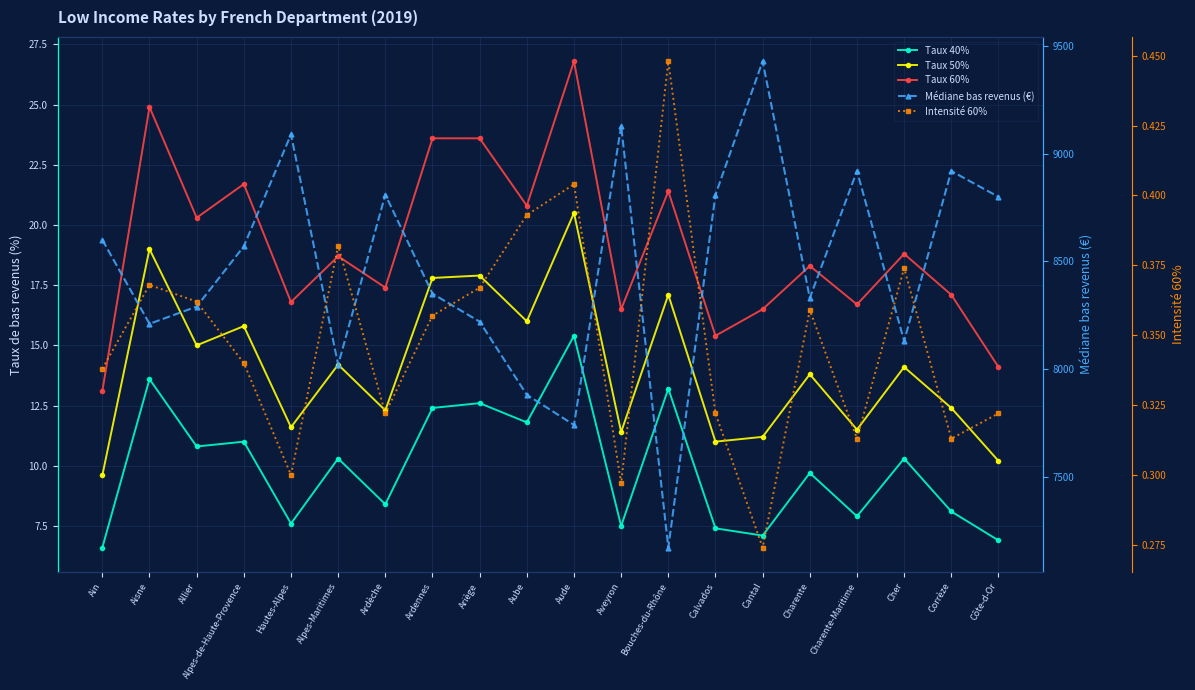

The Médiane bas revenus (€) series shows 5433.5 at Alpes-de-Haute-Provence. True or false?

False